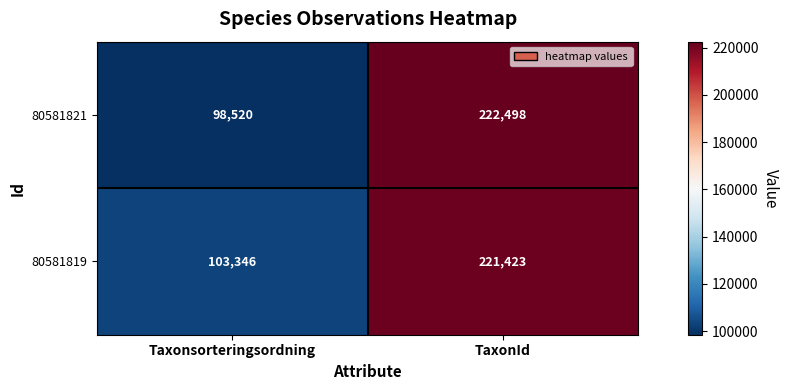

How many data points does each series have?

2